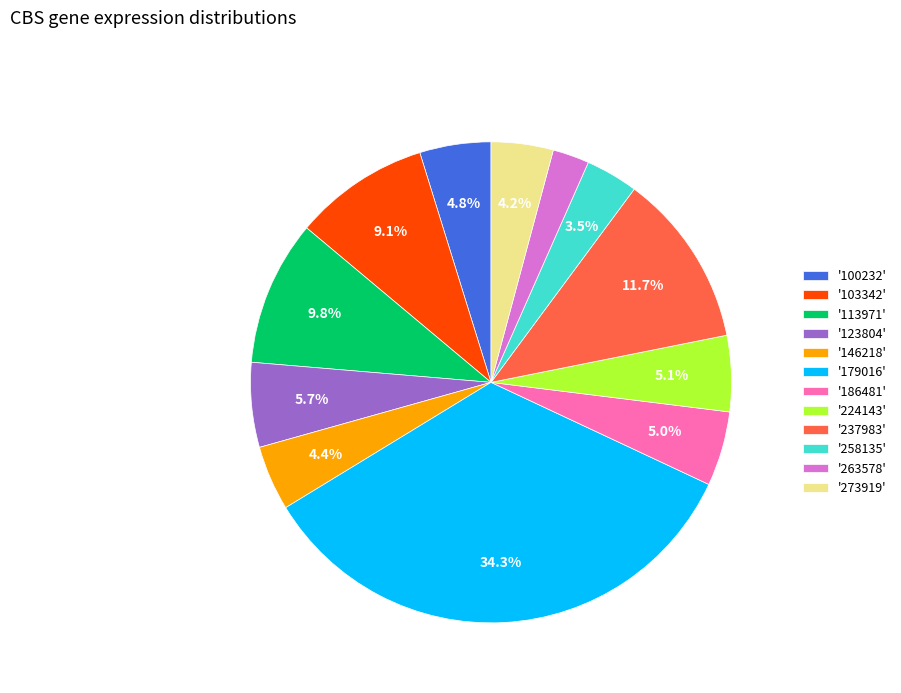

What percentage is NOT represented by '258135'?

96.5%